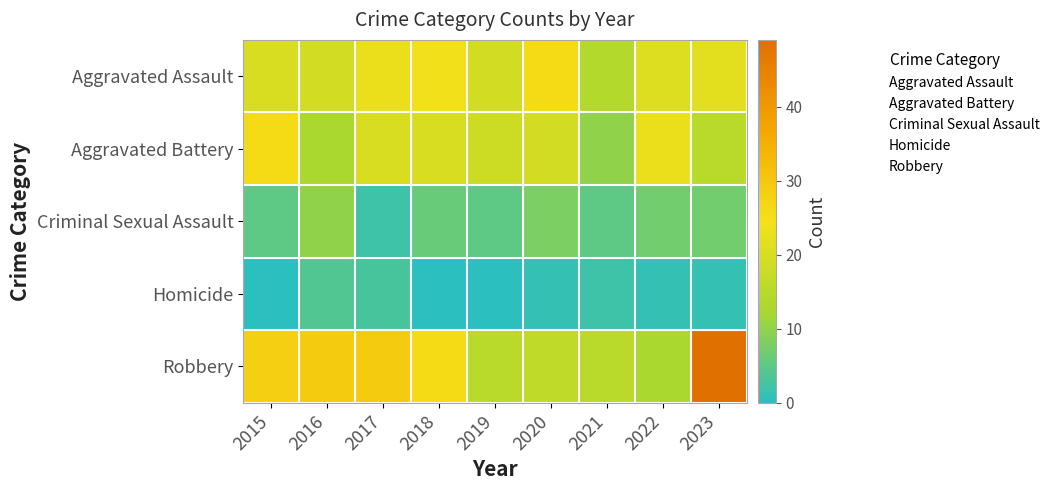

At how many categories does at least one series exceed 10?

9